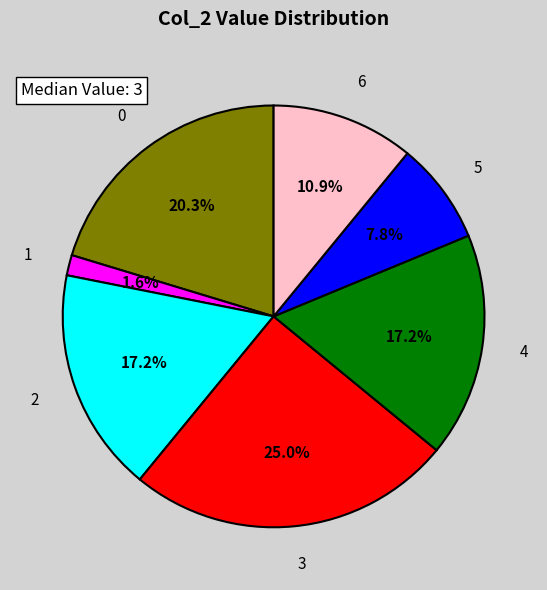

To the nearest percent, what is the combined percentage of 5 and 2?

25%